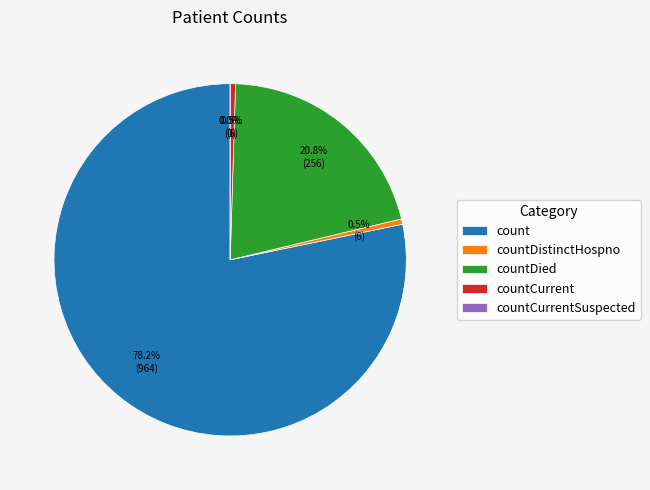

Which slice is the largest?

count